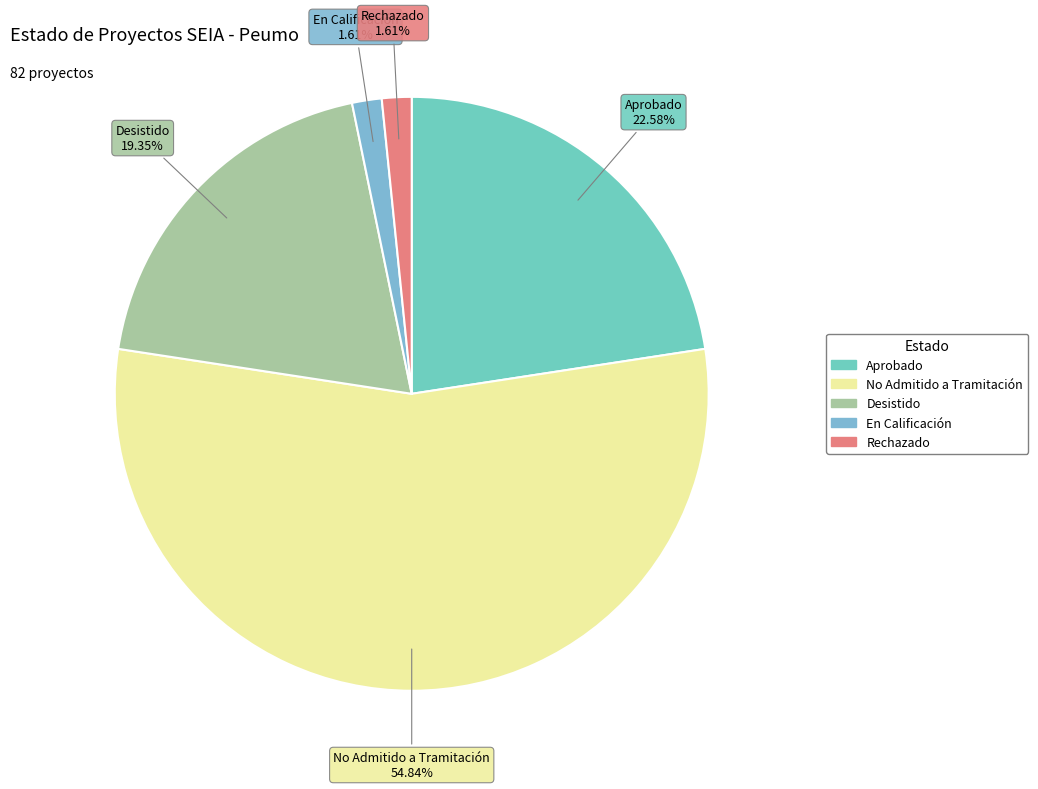

Does No Admitido a Tramitación represent more than half of the total?

Yes